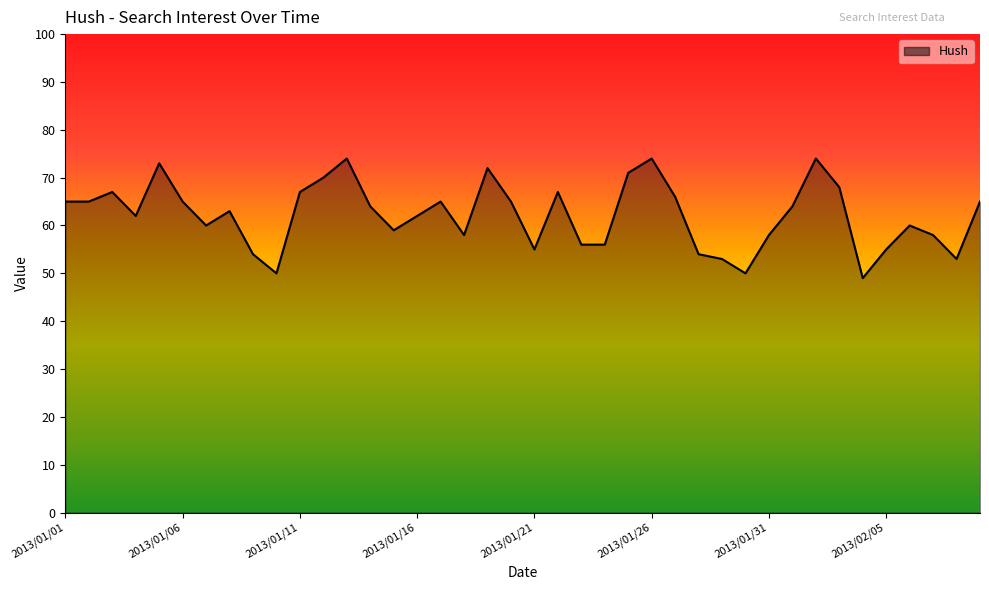

What is the maximum value shown in the chart?

74